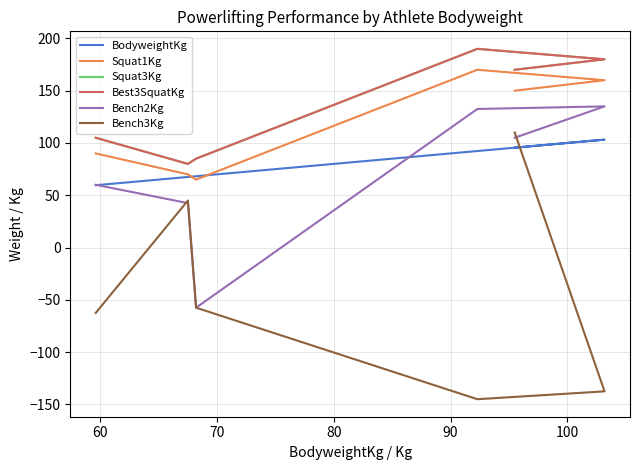

Reading left to right, extract all data points from this chart.

BodyweightKg: 59.6	67.5	68.2	92.3	103.2	95.5
Squat1Kg: 90.0	70.0	65.0	170.0	160.0	150.0
Squat3Kg: 105.0	80.0	85.0	190.0	180.0	170.0
Best3SquatKg: 105.0	80.0	85.0	190.0	180.0	170.0
Bench2Kg: 60.0	42.5	-57.5	132.5	135.0	105.0
Bench3Kg: -62.5	45.0	-57.5	-145.0	-137.5	110.0